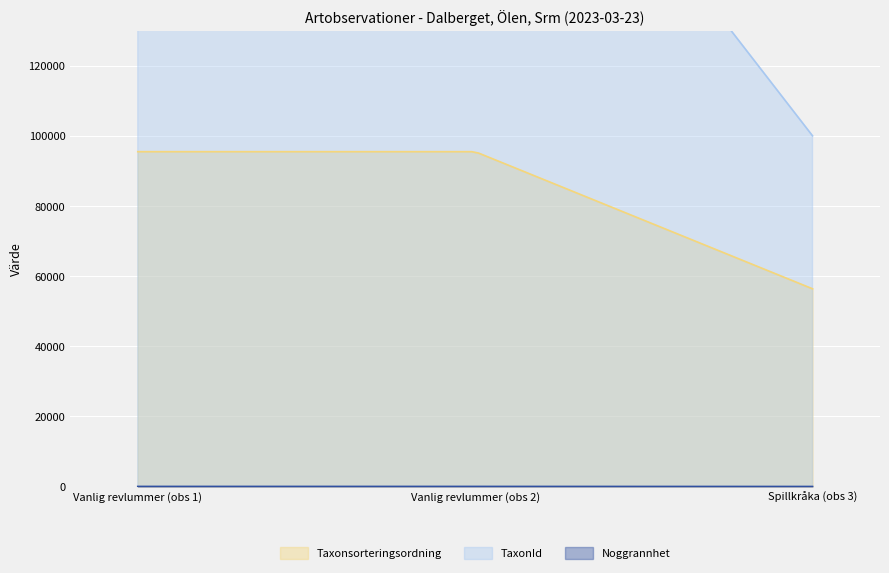

Between 2023-03-23 11:00 and 2023-03-23 11:00, which series saw the biggest shift?

TaxonId